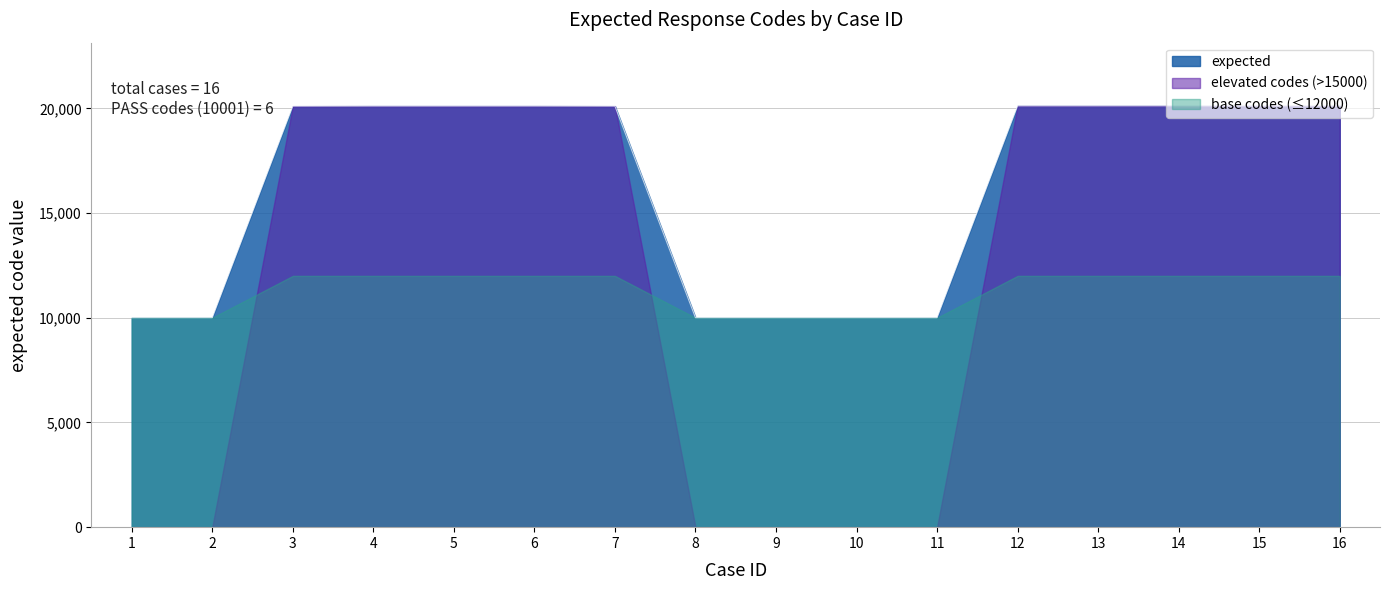

What is the value of the 14th point from the left?

20118